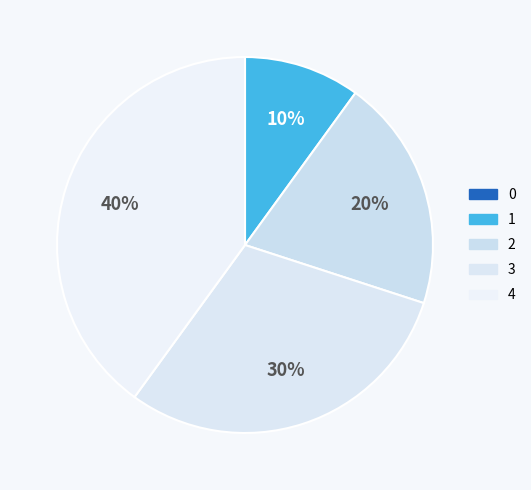

To the nearest percent, what is the combined percentage of 3 and 2?

50%